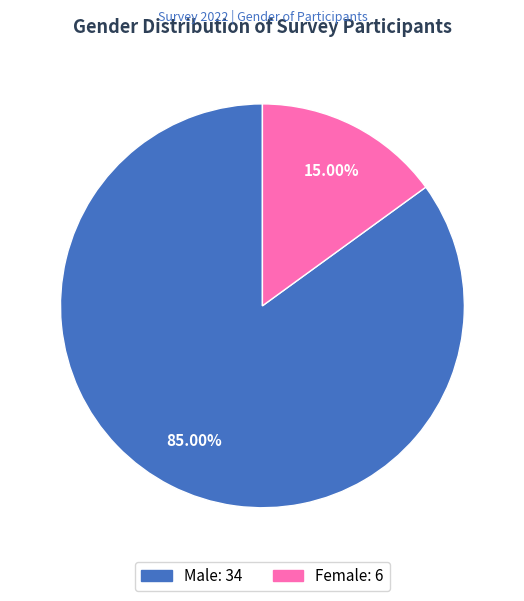

True or false: Male accounts for 85% of the total.

True